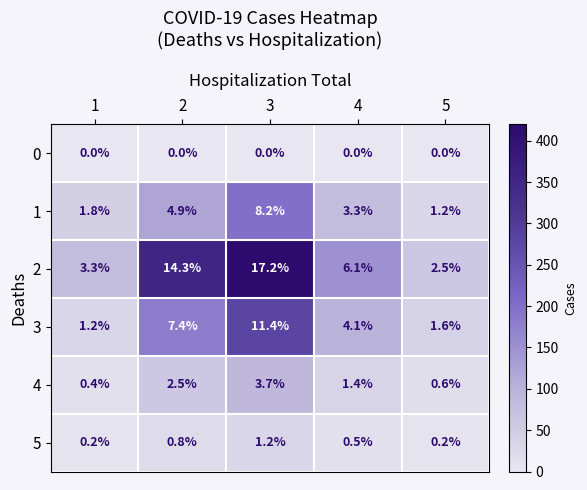

Rank the series by their maximum value, from highest to lowest.

2, 3, 1, 4, 5, 0